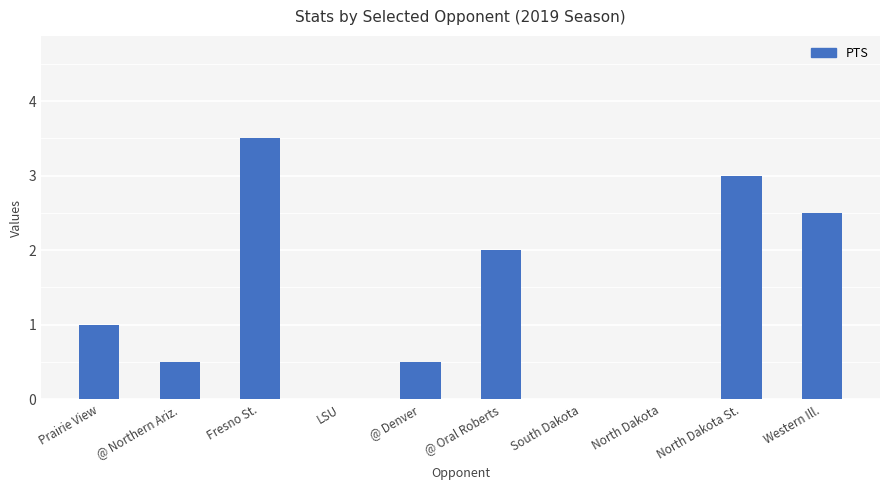

What is the difference between the values at Western Ill. and LSU?

2.5